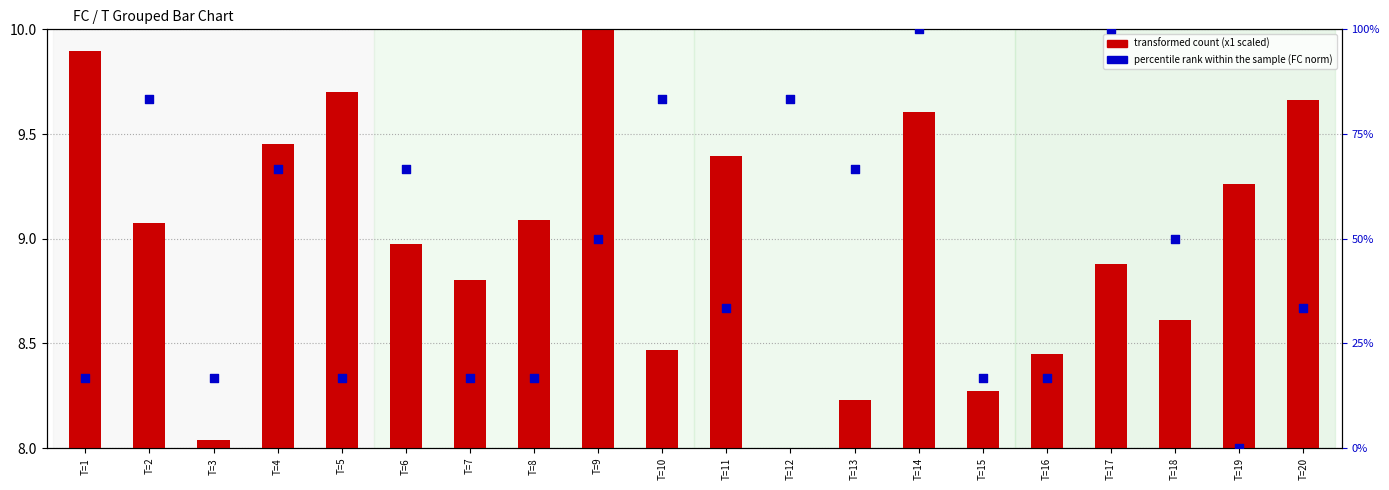

Which series reaches the minimum Y coordinate?

percentile rank within the sample